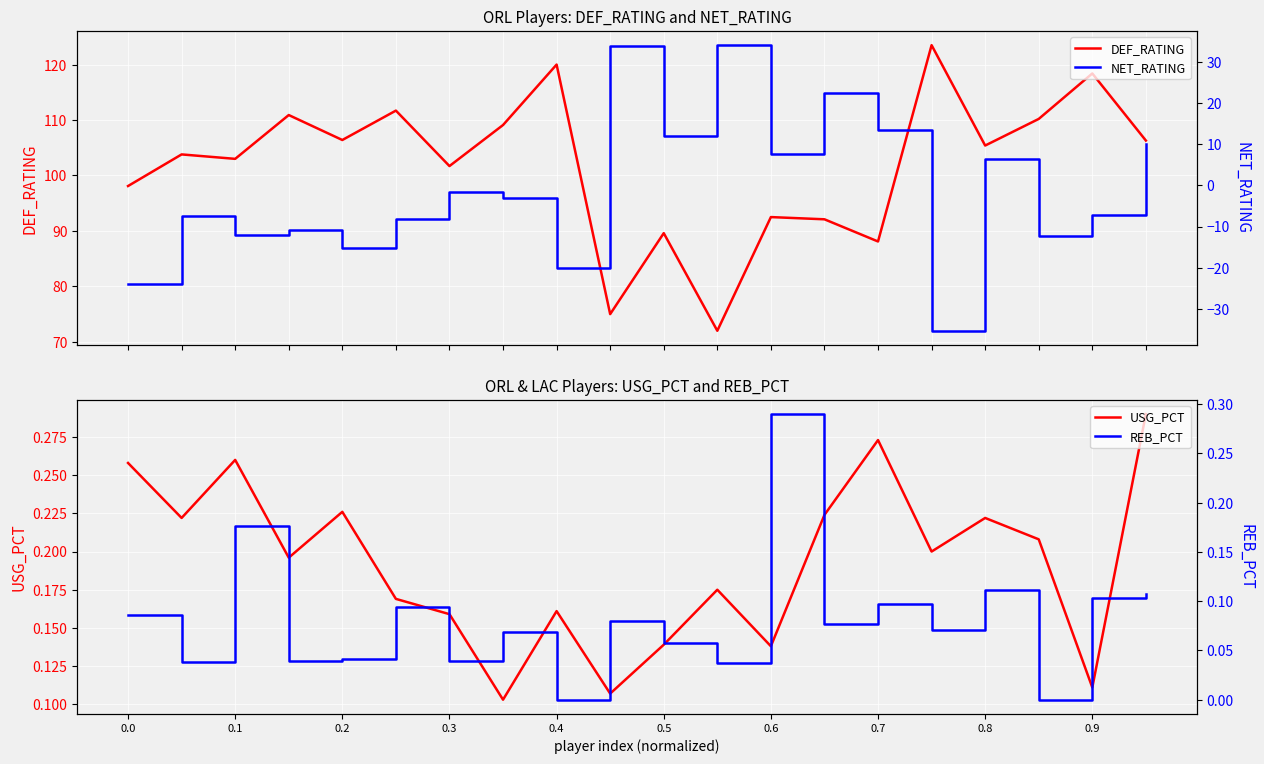

What is the maximum value for DEF_RATING?

123.5